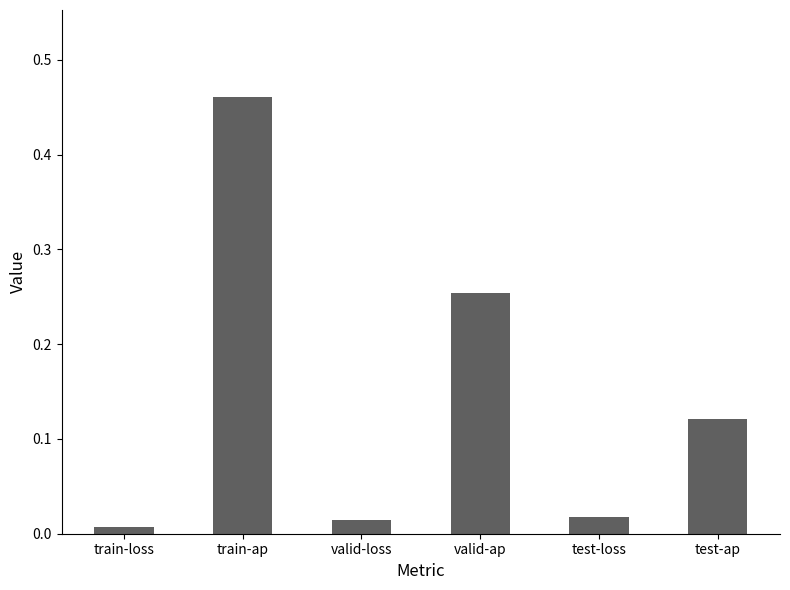

Which label corresponds to the smallest value in the chart?

train-loss